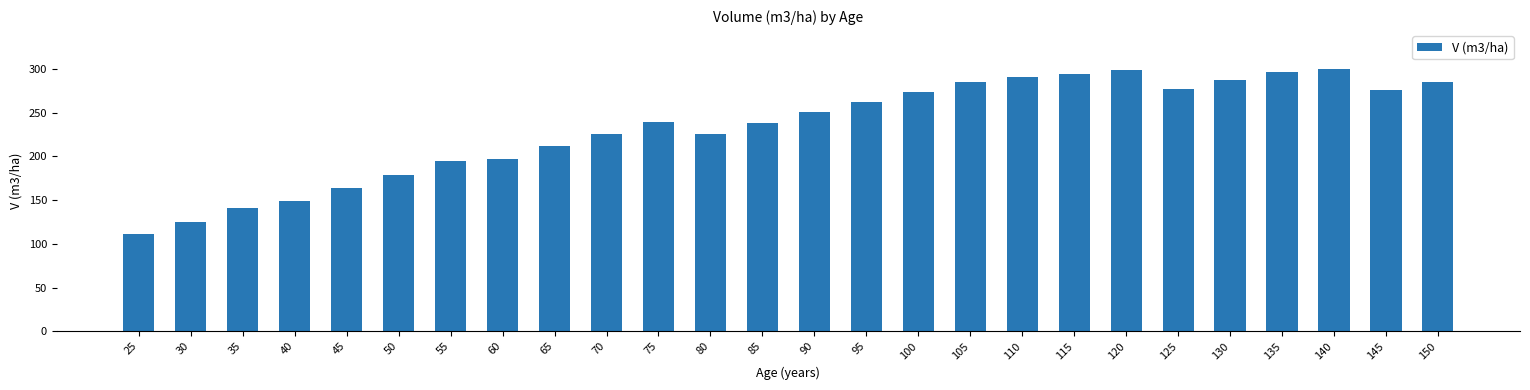

How many values exceed 250?

13